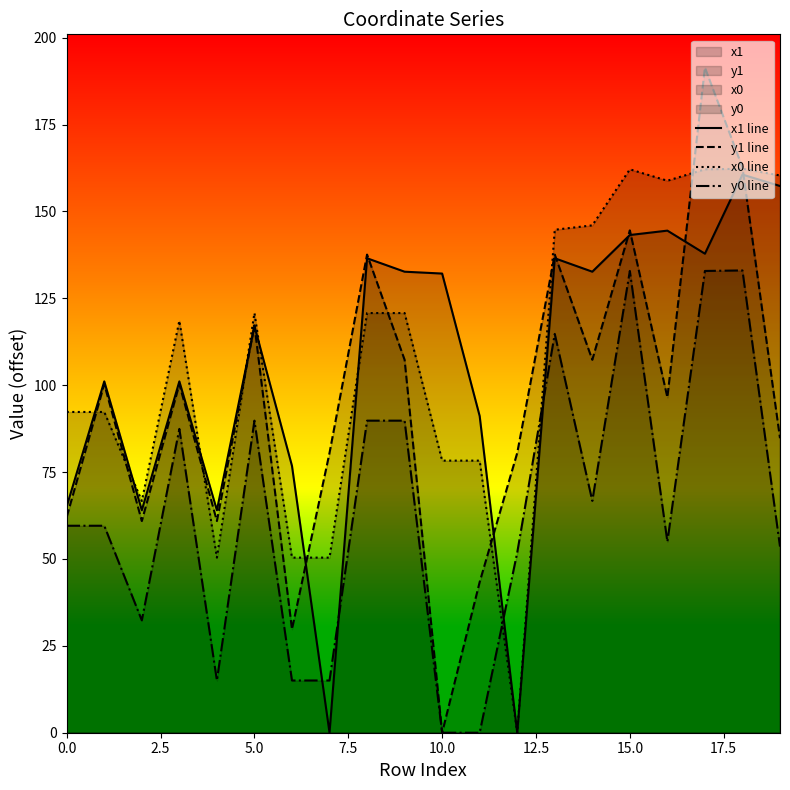

What position from the left is 19?

20